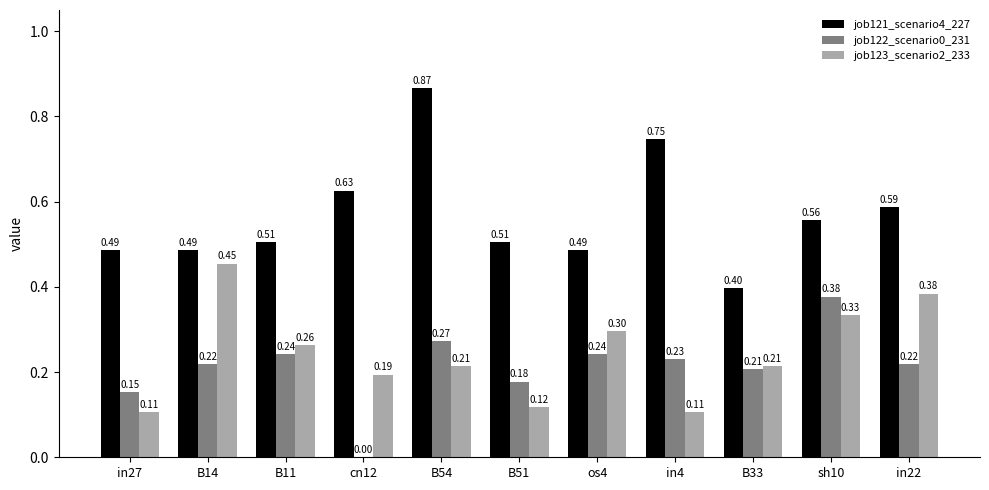

At which category is the sum across all series the highest?

B54